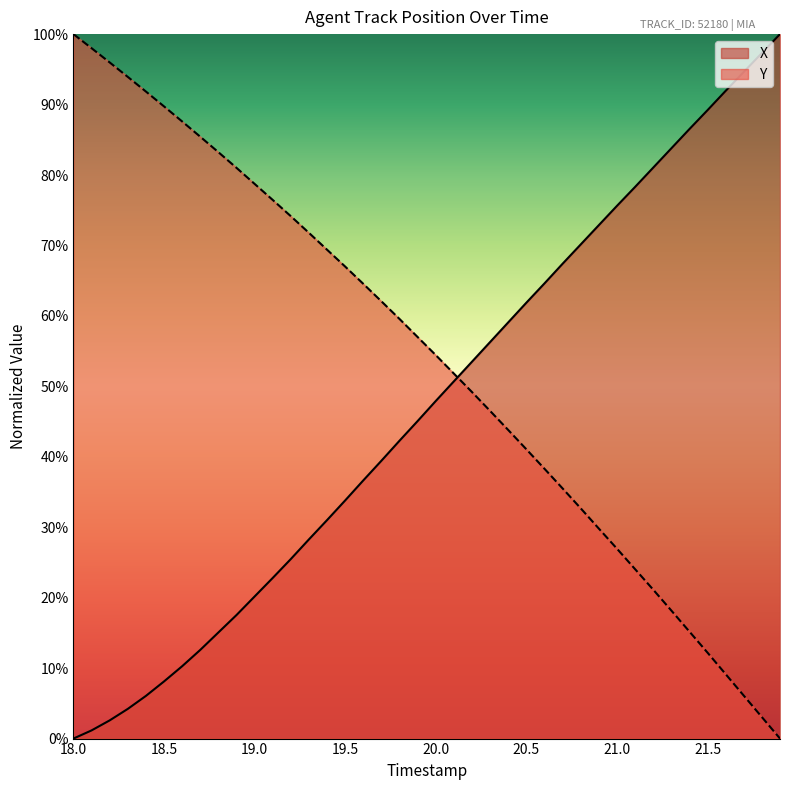

True or false: X and Y cross at least once.

True